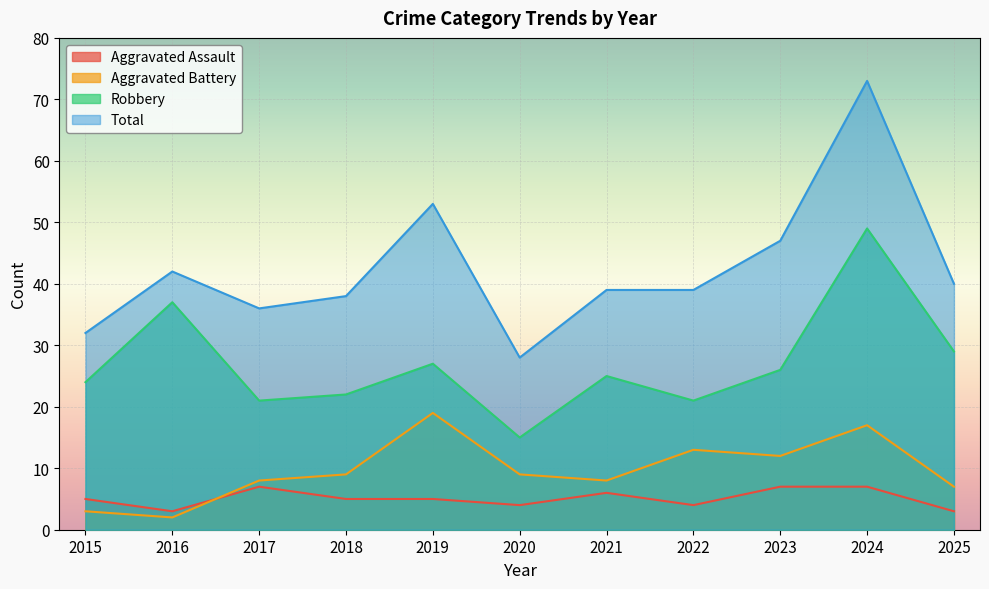

Between 2021 and 2022, which is larger?

2021